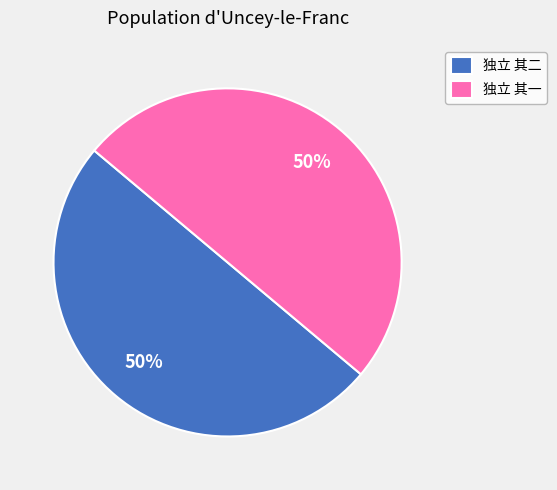

To the nearest percent, what portion does 独立 其一 represent?

50%